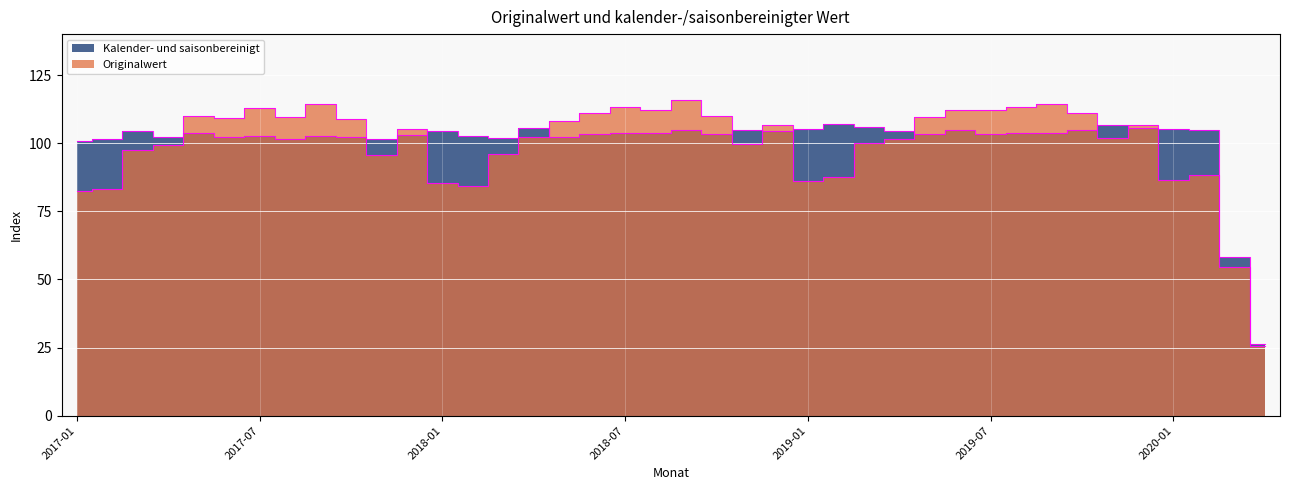

What is the lowest value of the Kalender- und saisonbereinigt series?

26.4